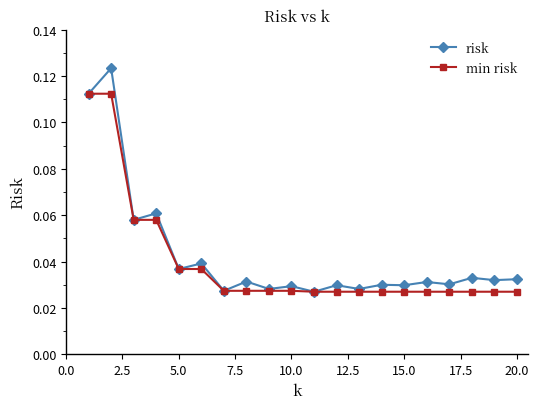

Rank the series by their maximum value, from lowest to highest.

min risk, risk